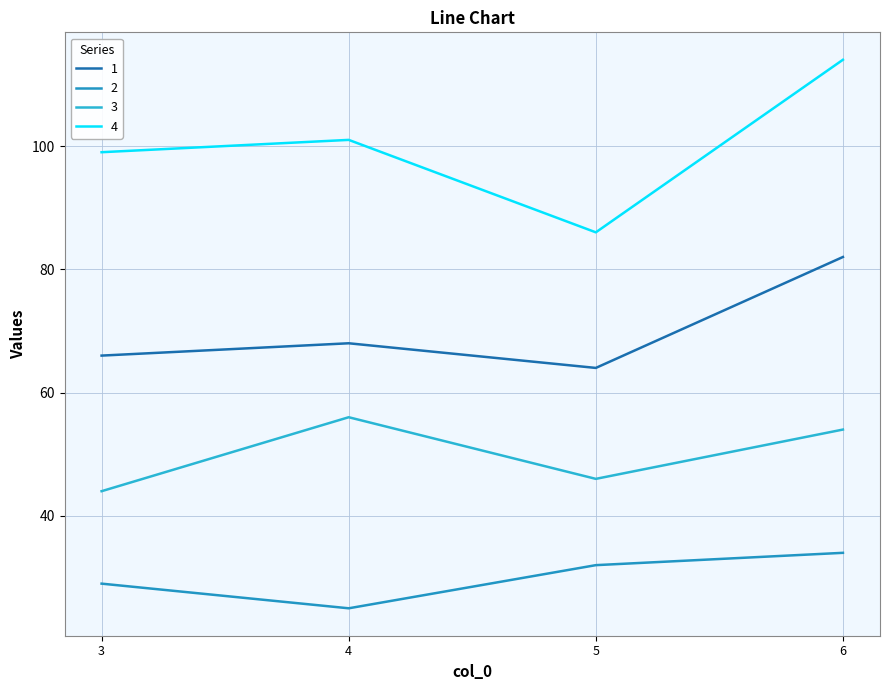

List the series in order of their overall mean, lowest first.

2, 3, 1, 4